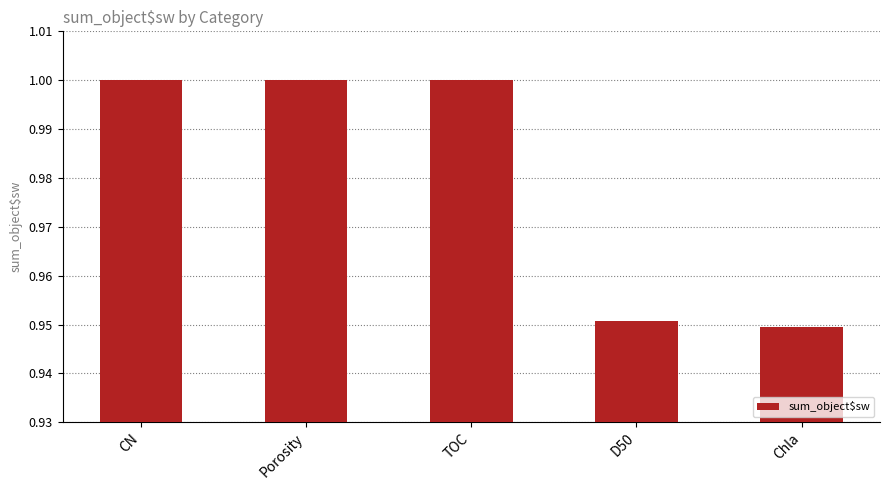

The chart shows a value of 1.6 at CN. True or false?

False